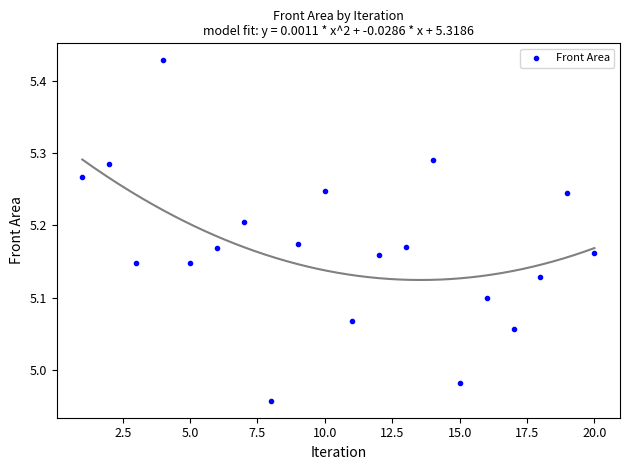

What is the range of X values (max minus min)?

19.0